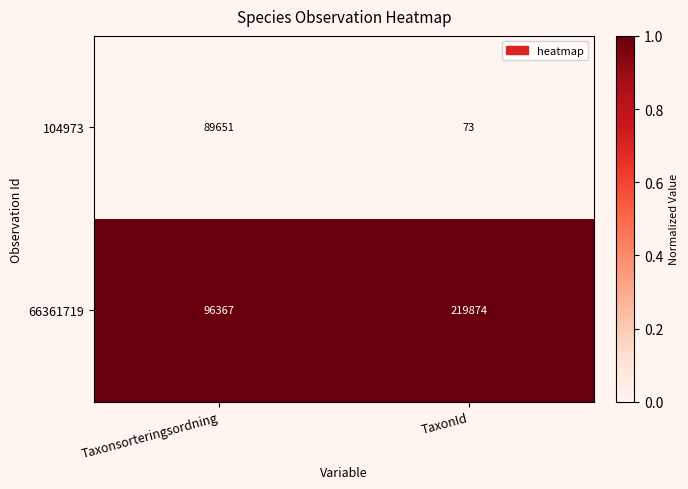

What is the difference between the highest and lowest values at Taxonsorteringsordning?

6716